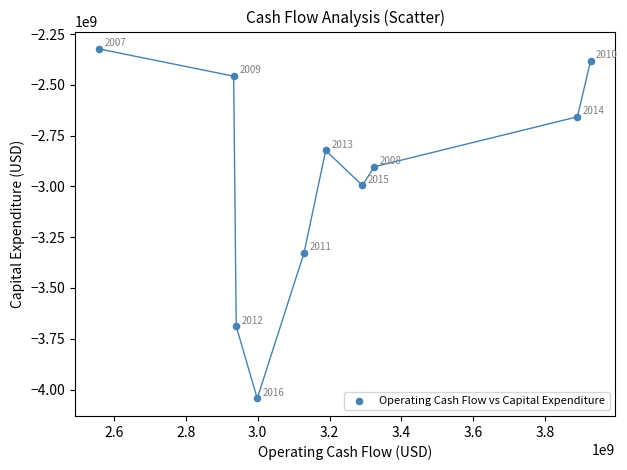

What is the average Y value?

-2959951900